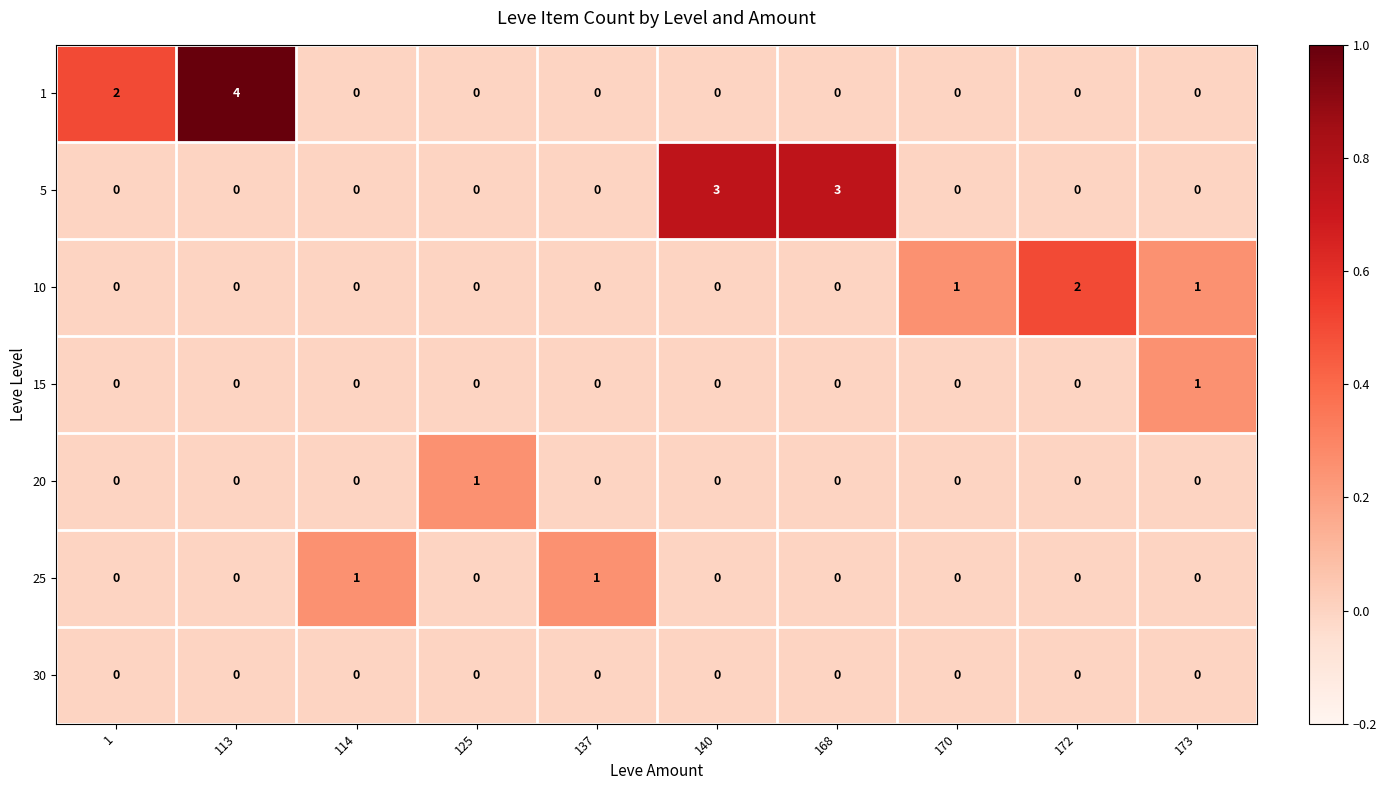

Count the 1 values in the range 0 to 1.

8